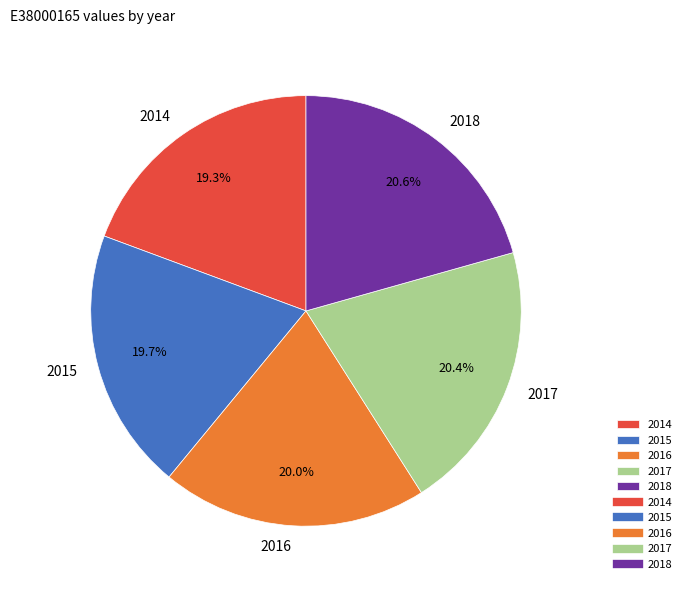

Is there a majority slice in this chart?

No